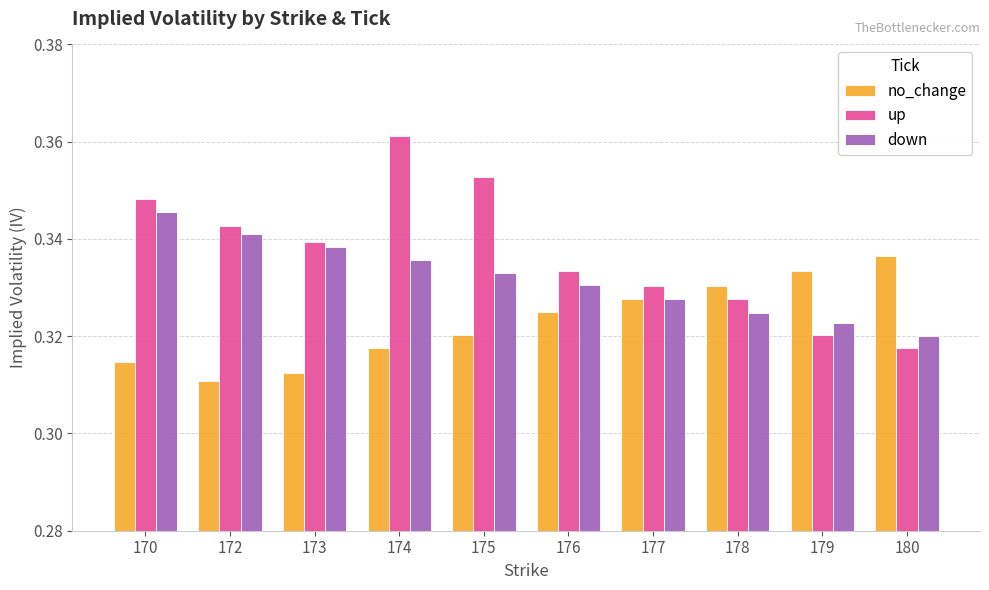

At which label does up reach its minimum?

180